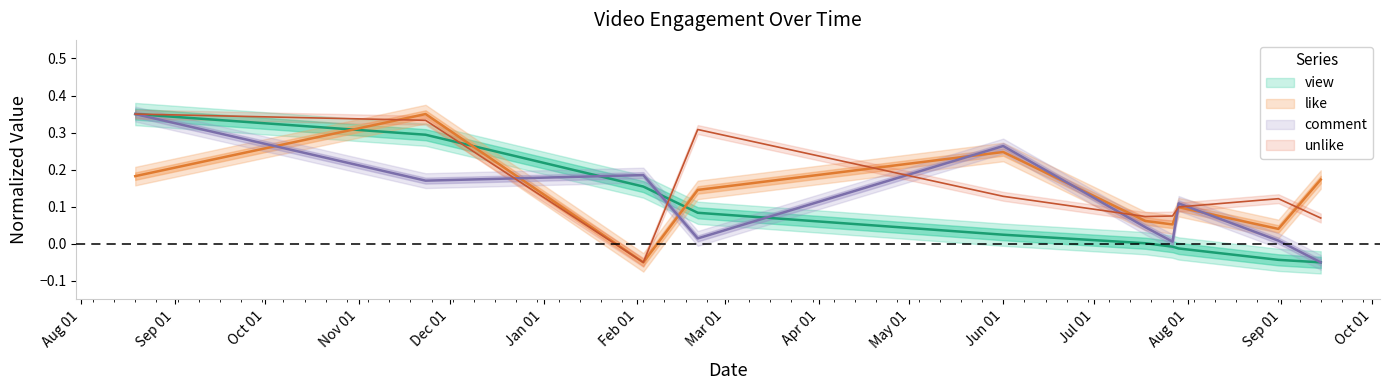

At how many categories does at least one series exceed 0?

10